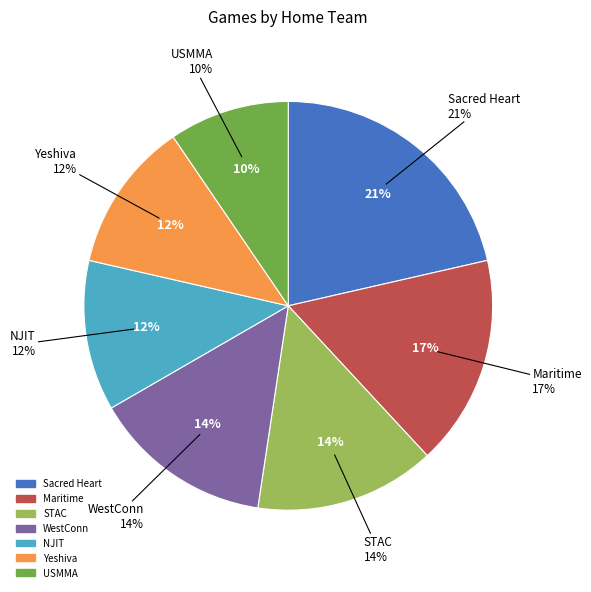

Is there a majority slice in this chart?

No